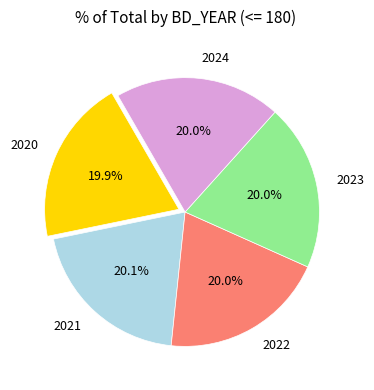

How much of the chart is everything except 2020?

80.1%